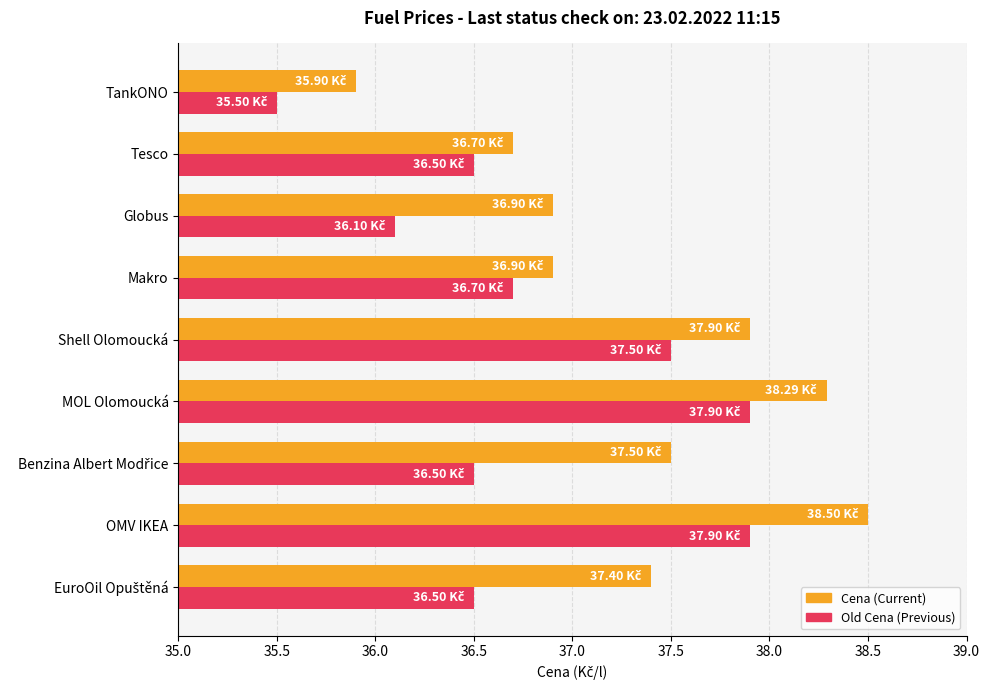

Which category has the lowest value across all series?

TankONO